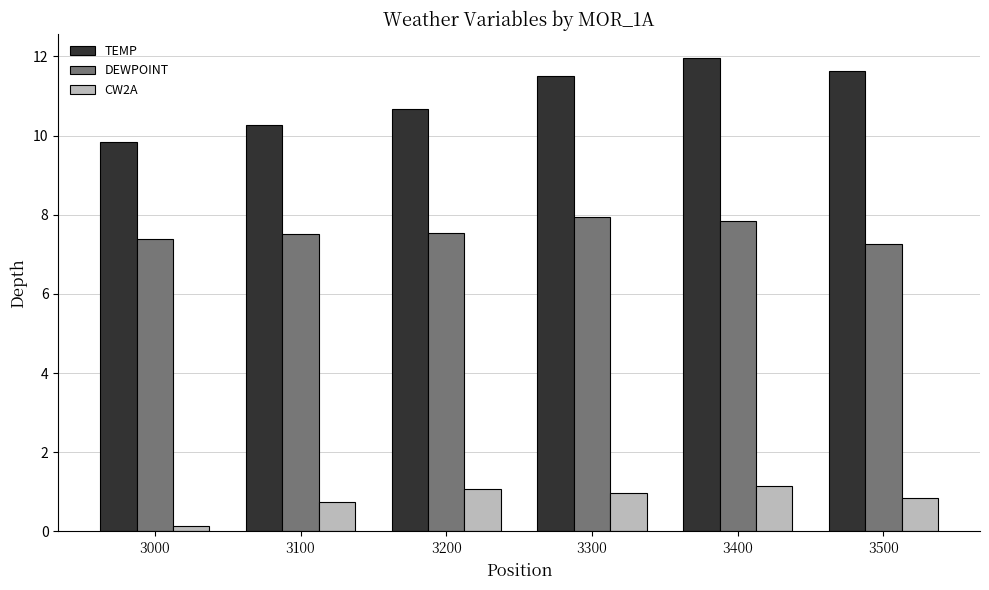

What is the spread (max minus min) of values at 3500?

10.8